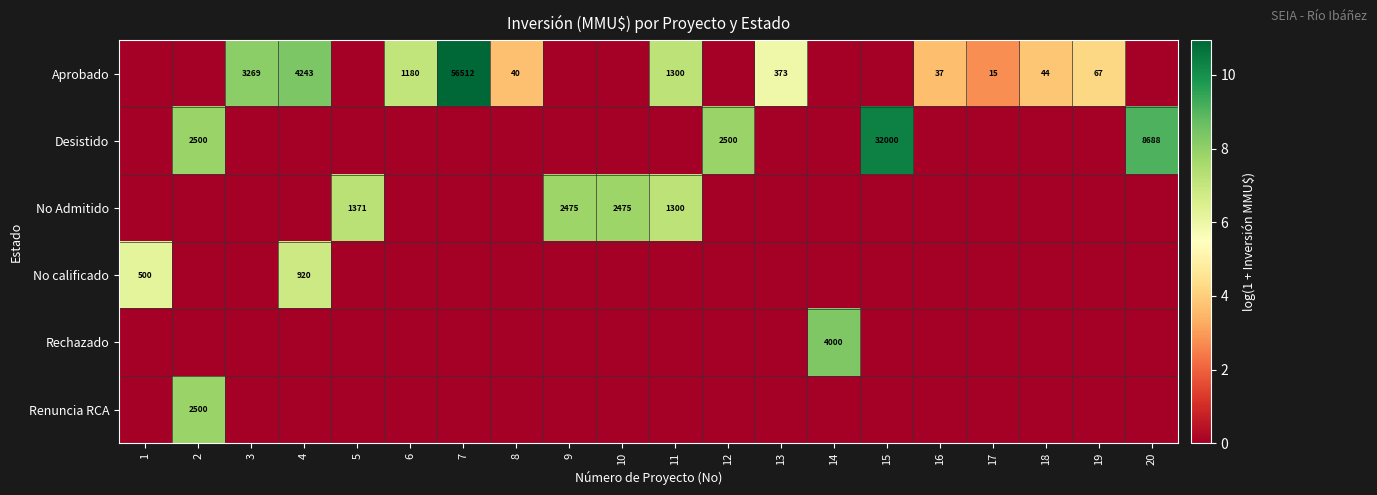

How many distinct data groups are displayed?

6